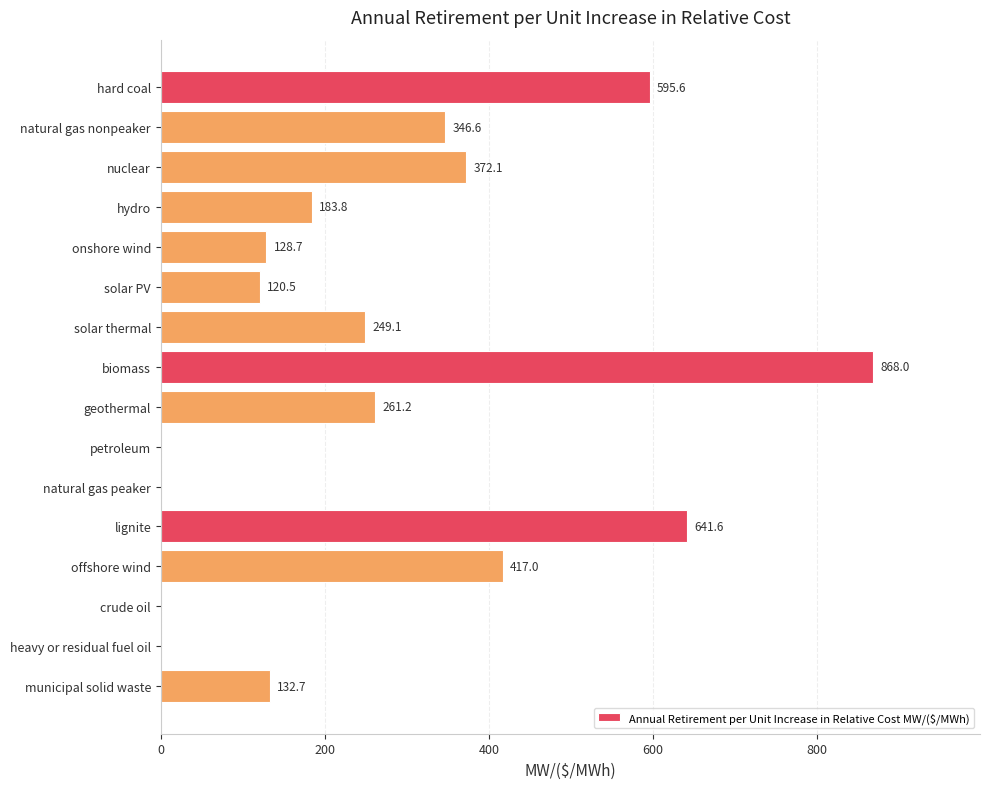

At which category does the chart reach its peak across all series?

biomass